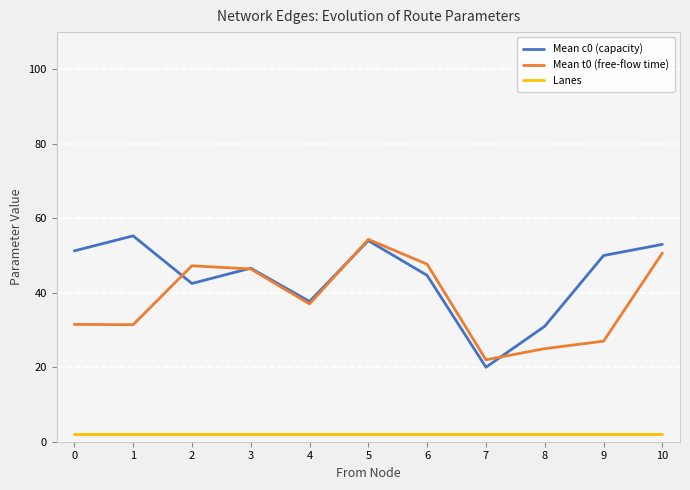

What is the average value of the Mean t0 (free-flow time) series?

38.2